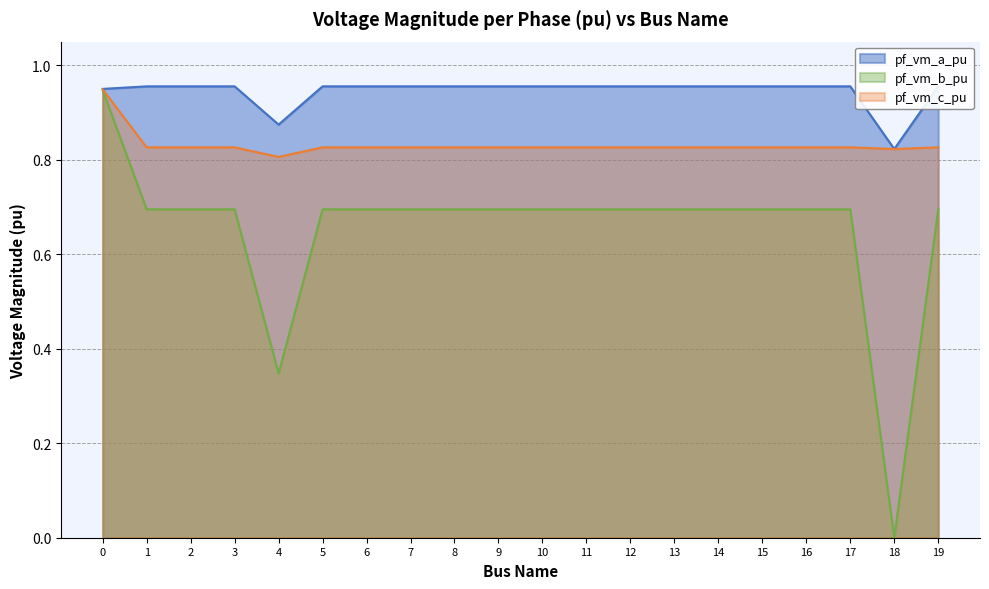

In pf_vm_c_pu, how many points are lower than both neighbors (excluding endpoints)?

4